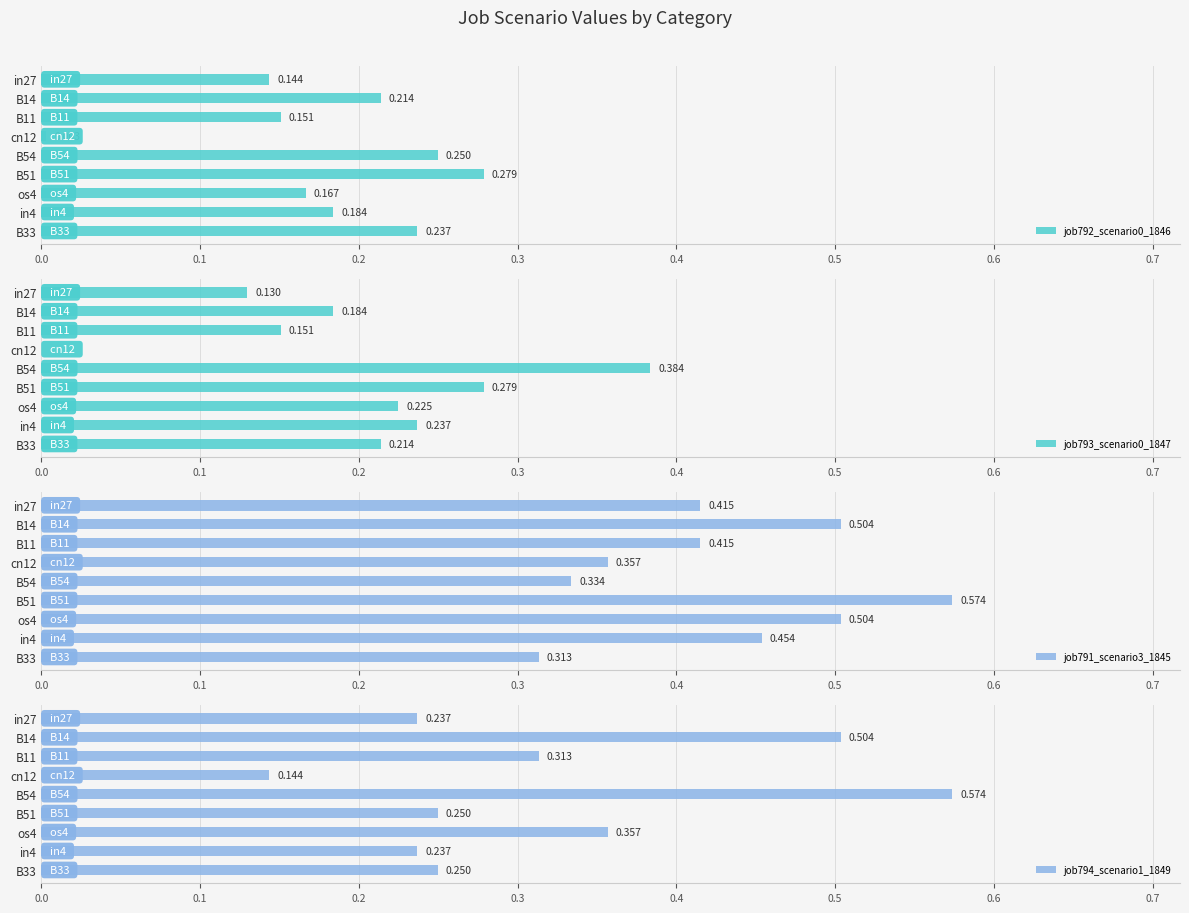

Rank the series at B11 from lowest to highest value.

job792_scenario0_1846, job793_scenario0_1847, job794_scenario1_1849, job791_scenario3_1845